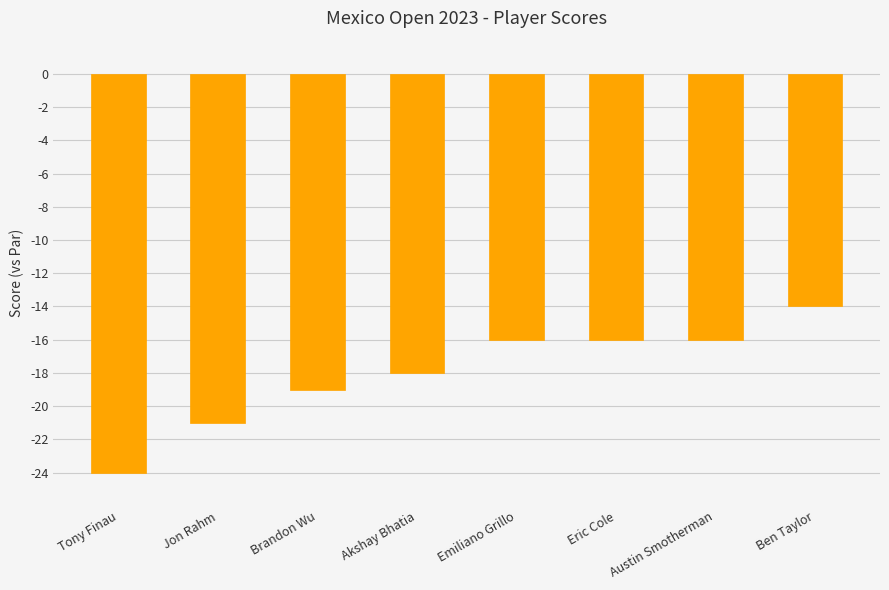

Where is the data nearest to the value -19?

Brandon Wu